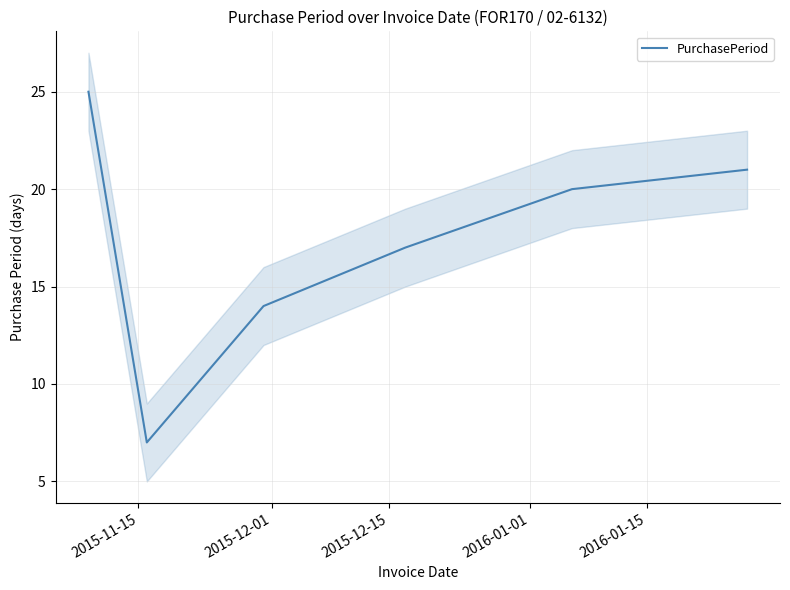

Count the number of categories in the chart.

6